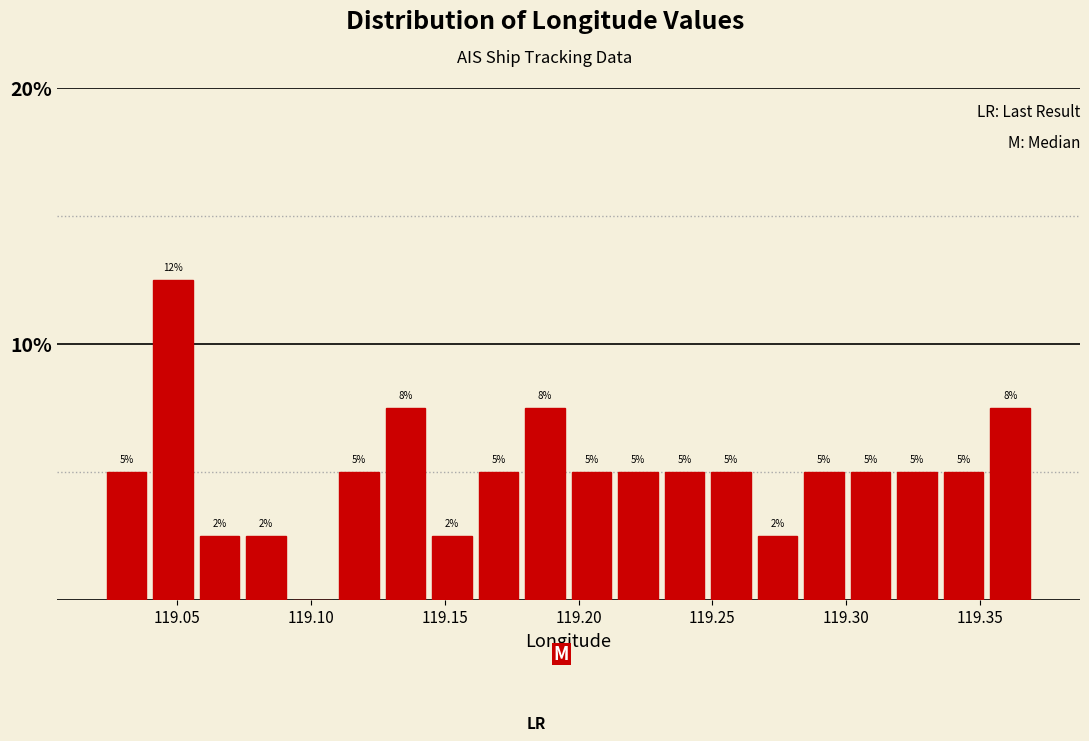

Around what value on the x-axis is the tallest bar? Give the approximate position of its centre, as read against the axis.

119.050